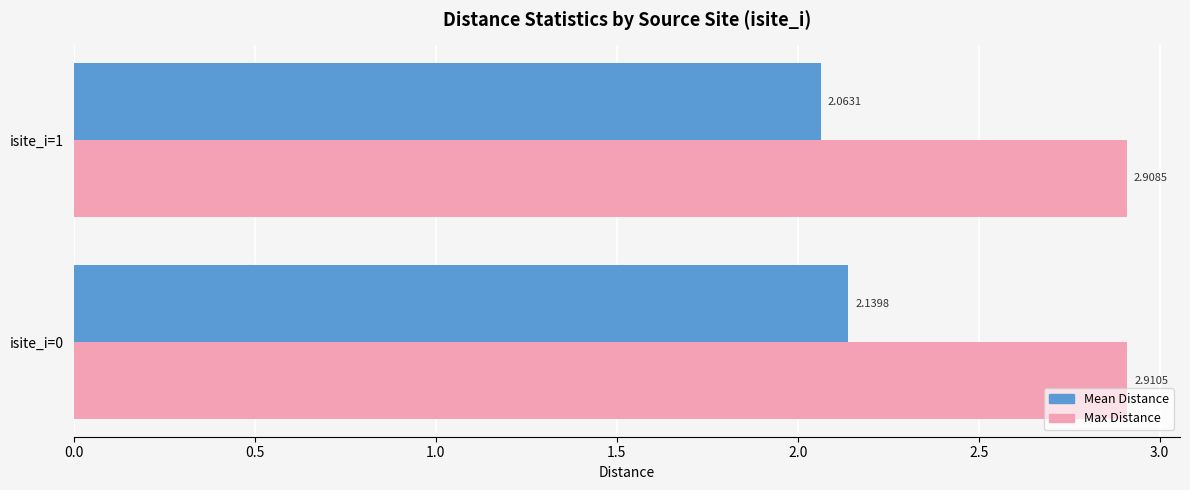

Between isite_i=0 and isite_i=1, which series saw the biggest shift?

Mean Distance